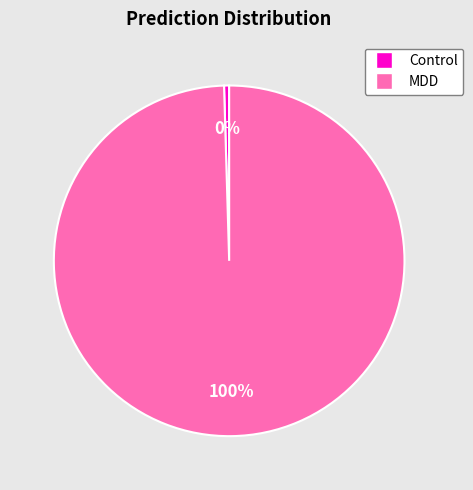

How many slices are in this pie chart?

2